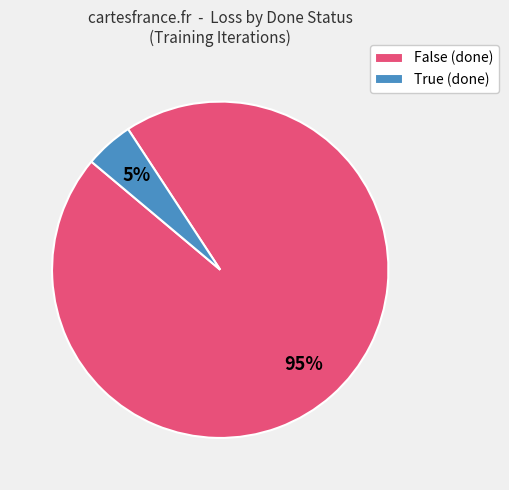

True or false: True (done) accounts for 5% of the total.

True